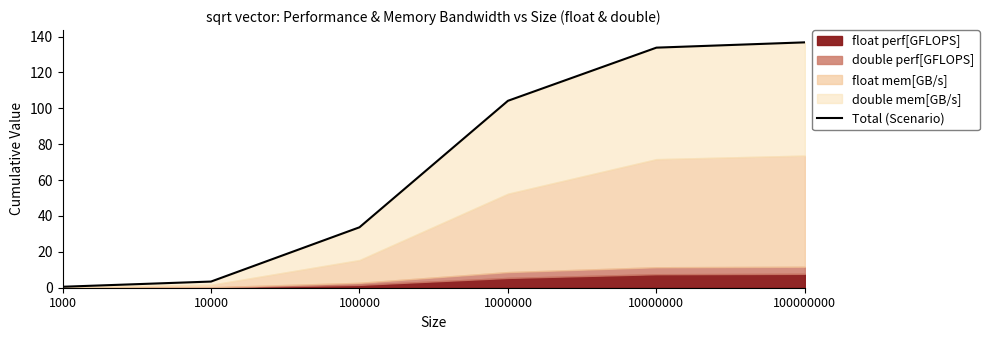

Reading left to right, extract all data points from this chart.

1000=0.5	10000=3.4	100000=33.7	1000000=104.2	10000000=133.8	100000000=136.8